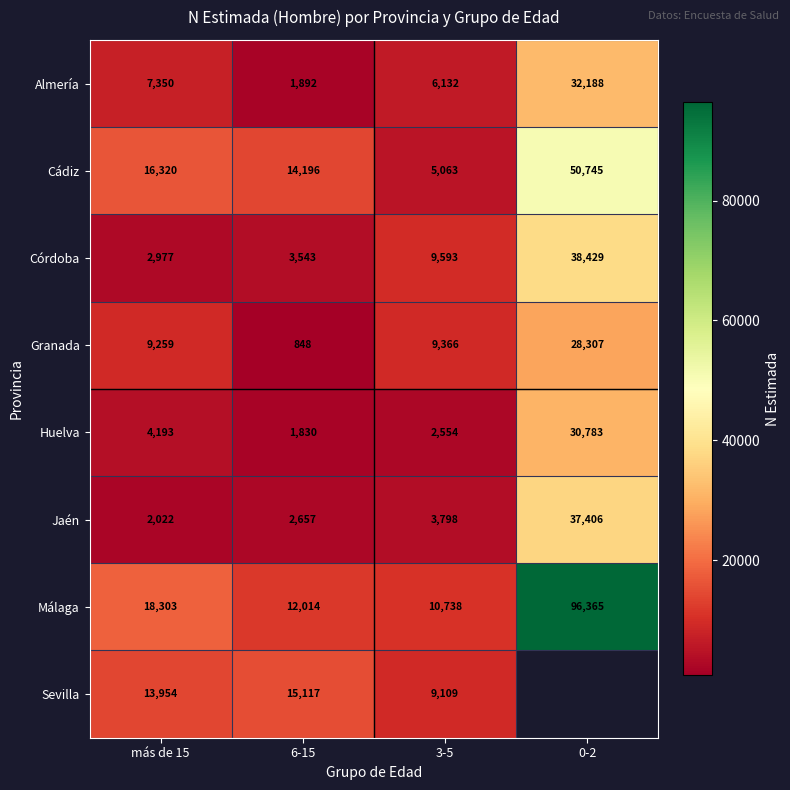

List the labels in order of Almería value, largest first.

0-2, más de 15, 3-5, 6-15